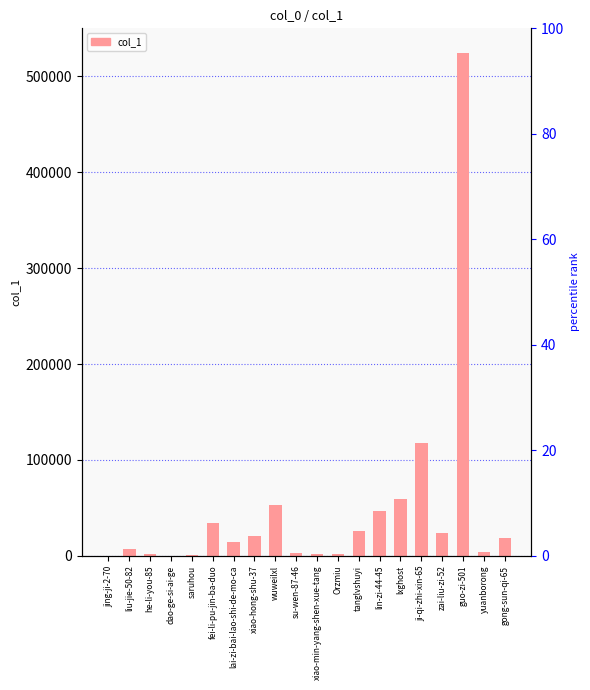

List the labels in order of value, largest first.

guo-zi-501, ji-qi-zhi-xin-65, lxghost, wuweilxl, lin-zi-44-45, fei-li-pu-jin-ba-duo, tanglvshuyi, zai-liu-zi-52, xiao-hong-shu-37, gong-sun-qi-65, lai-zi-bai-lao-shi-de-mo-ca, liu-jie-50-82, yuanborong, su-wen-87-46, xiao-min-yang-shen-xue-tang, Orzmiu, he-li-you-85, saruhou, dao-ge-si-ai-ge, jing-ji-2-70